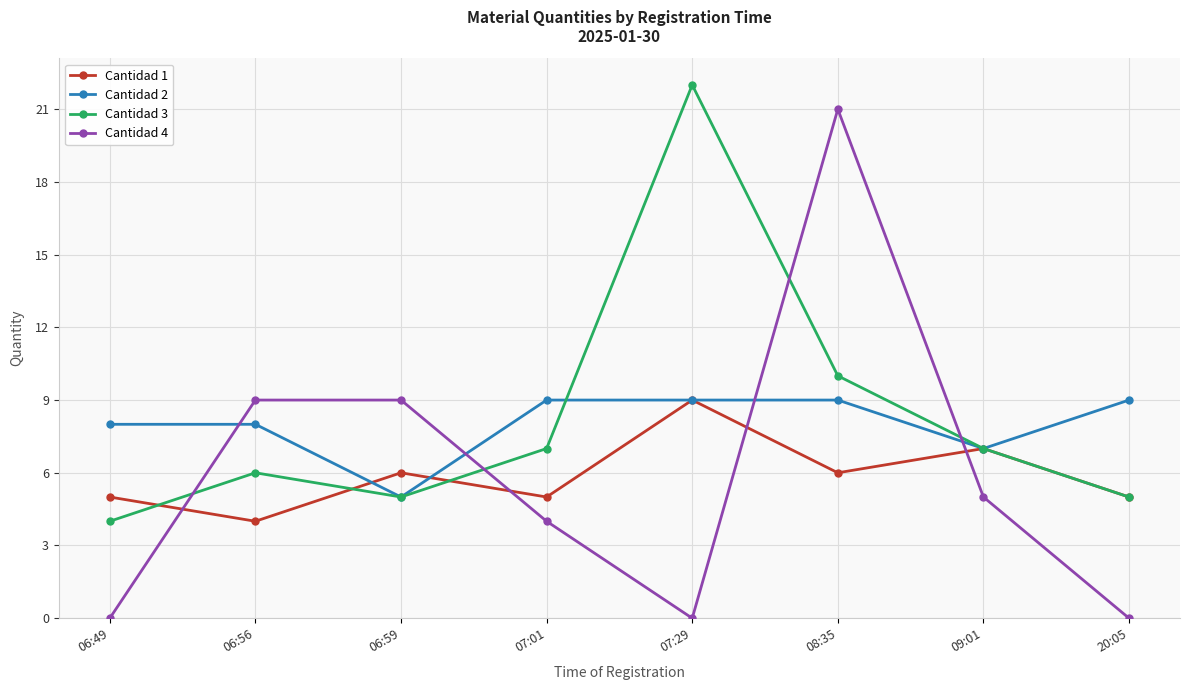

What is the minimum value for Cantidad 1?

4